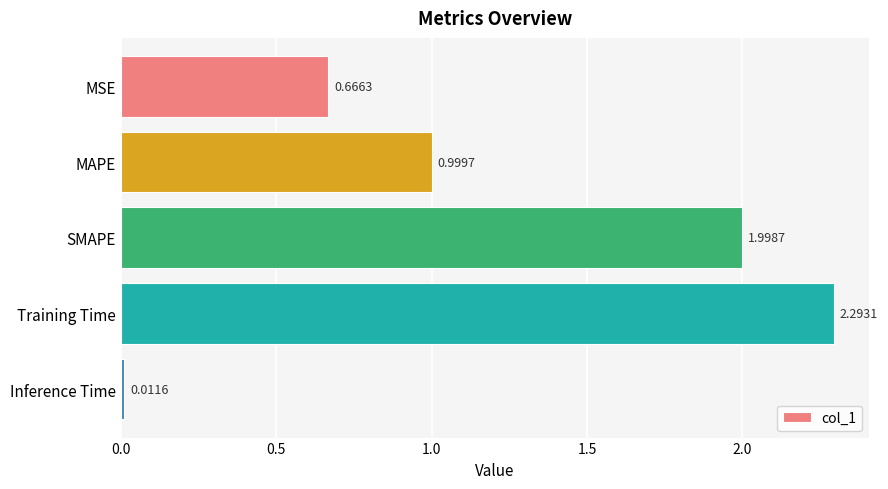

Which has a higher value, Training Time or MSE?

Training Time